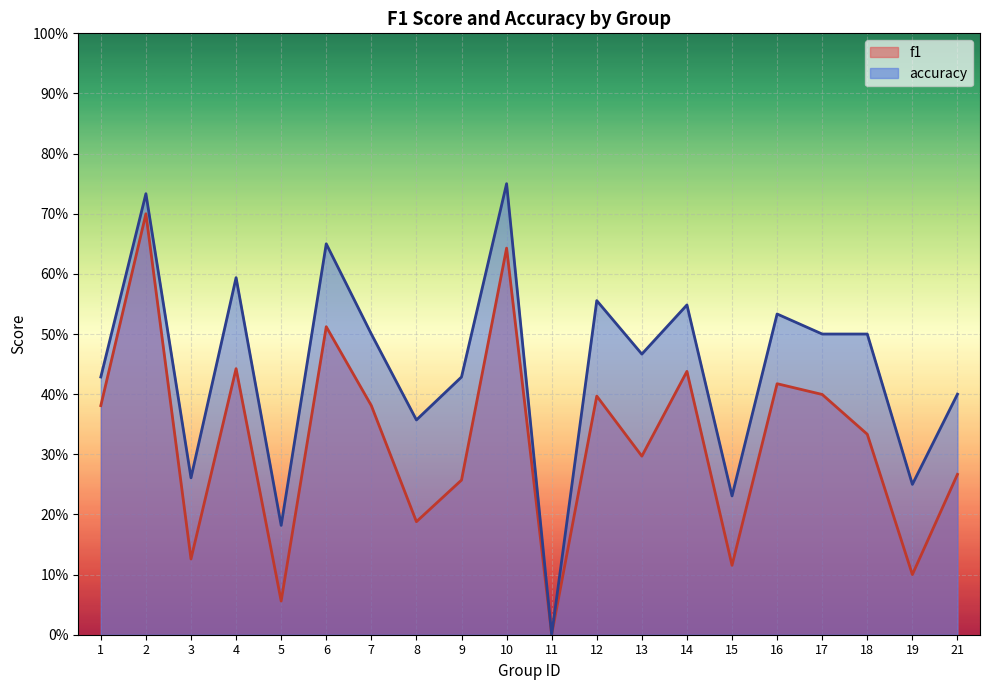

Reading left to right, what are all the values shown in this chart?

f1: 1=0.4	2=0.7	3=0.1	4=0.4	5=0.1	6=0.5	7=0.4	8=0.2	9=0.3	10=0.6	11=0.0	12=0.4	13=0.3	14=0.4	15=0.1	16=0.4	17=0.4	18=0.3	19=0.1	21=0.3
accuracy: 1=0.4	2=0.7	3=0.3	4=0.6	5=0.2	6=0.7	7=0.5	8=0.4	9=0.4	10=0.8	11=0.0	12=0.6	13=0.5	14=0.5	15=0.2	16=0.5	17=0.5	18=0.5	19=0.2	21=0.4